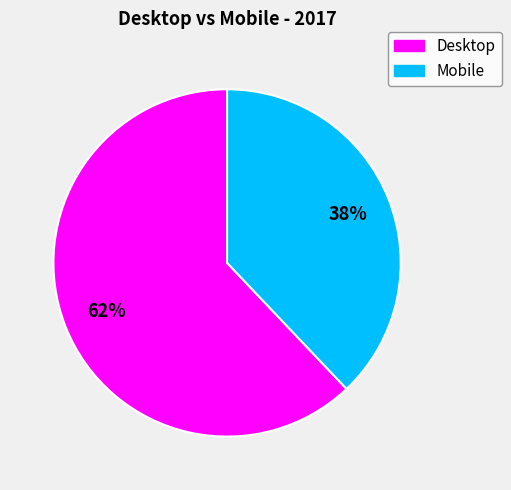

Which category has the biggest portion of the pie?

Desktop